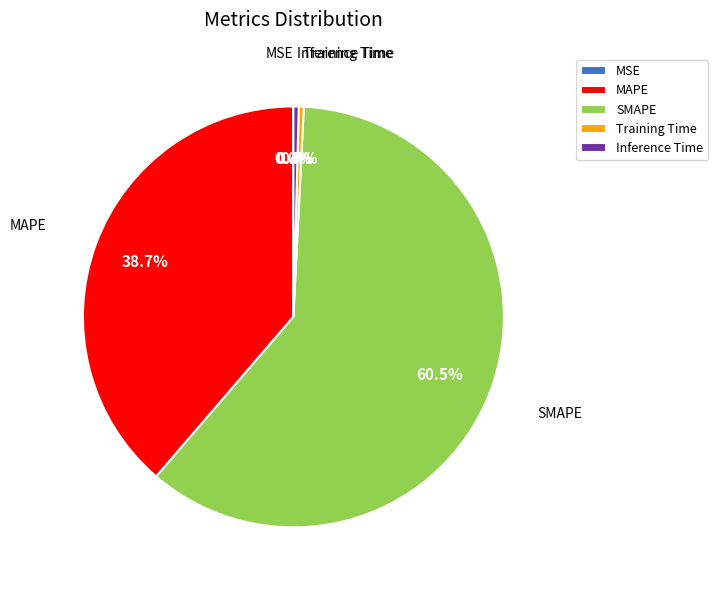

Which slice is the largest?

SMAPE